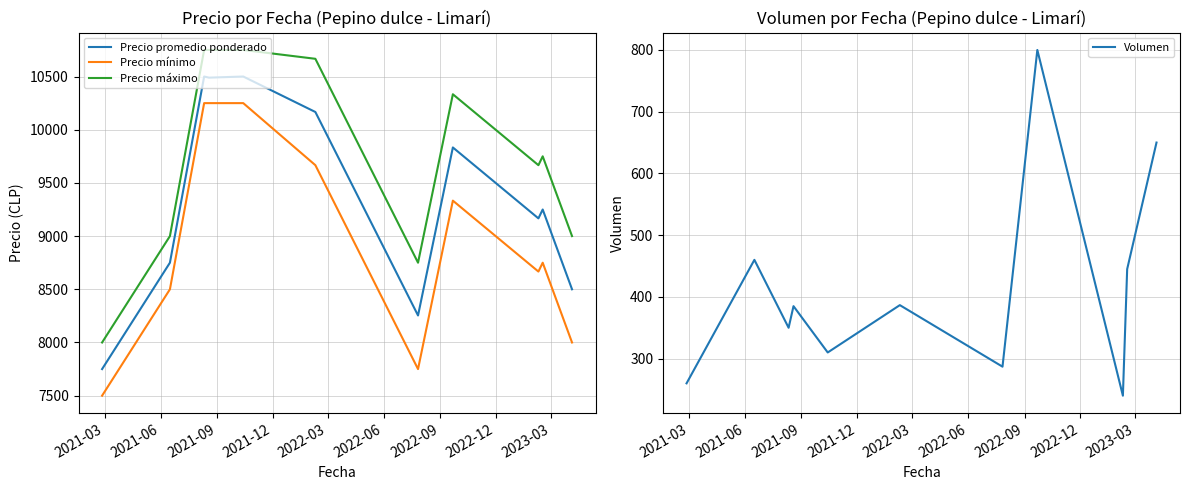

What are all the series names shown in the legend?

Precio promedio ponderado, Precio mínimo, Precio máximo, Volumen